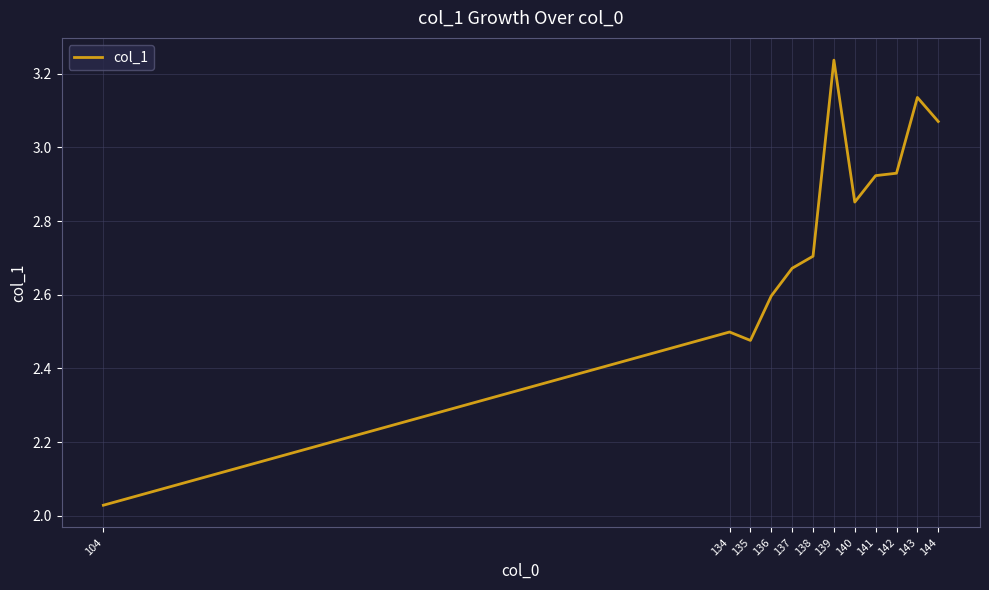

What is the difference between the second highest and minimum values?

1.1